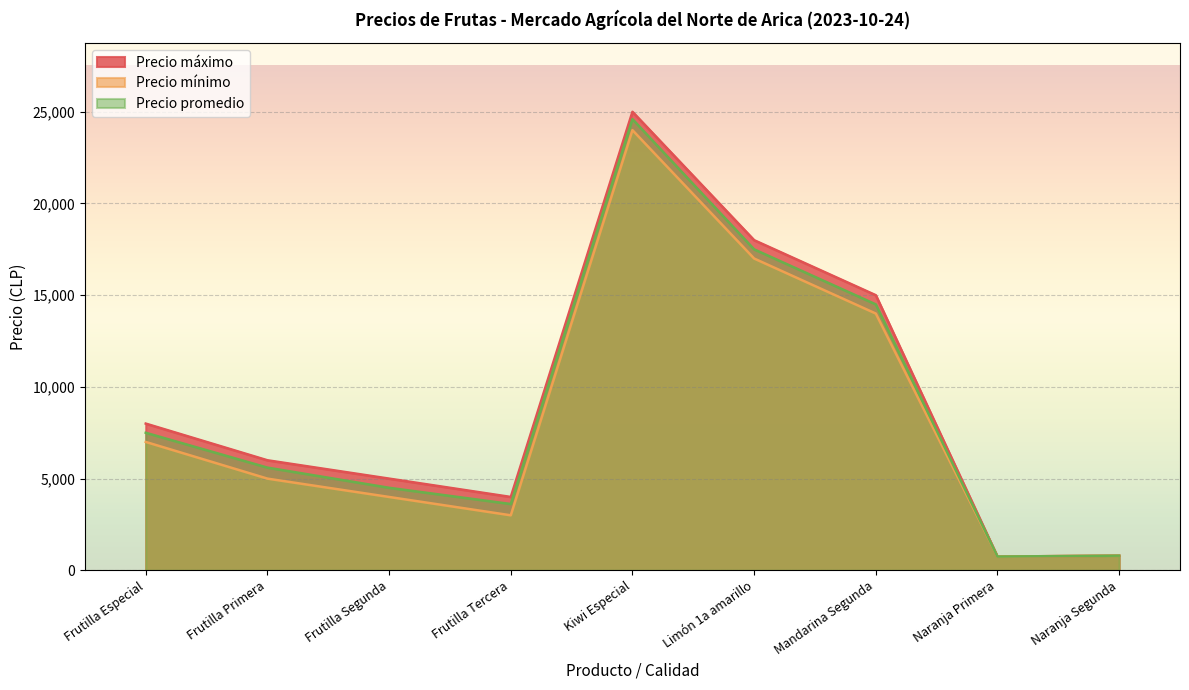

Reading right to left, list all the values displayed in this chart.

Precio máximo: 800	750	15000	18000	25000	4000	5000	6000	8000
Precio mínimo: 800	750	14000	17000	24000	3000	4000	5000	7000
Precio promedio: 800	750	14500	17500	24600	3615	4500	5600	7500